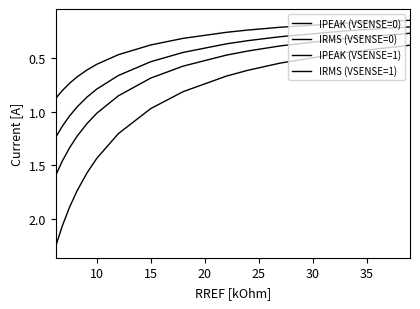

Rank the series by their average value, from highest to lowest.

IPEAK (VSENSE=0), IRMS (VSENSE=0), IPEAK (VSENSE=1), IRMS (VSENSE=1)